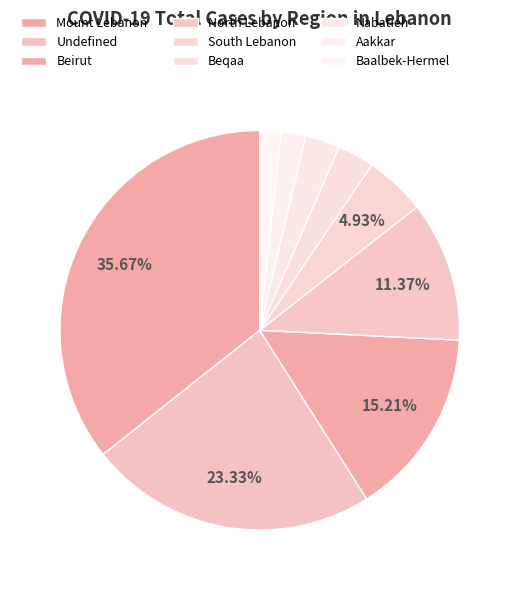

What percentage is the Nabatieh slice, to the nearest percent?

3%